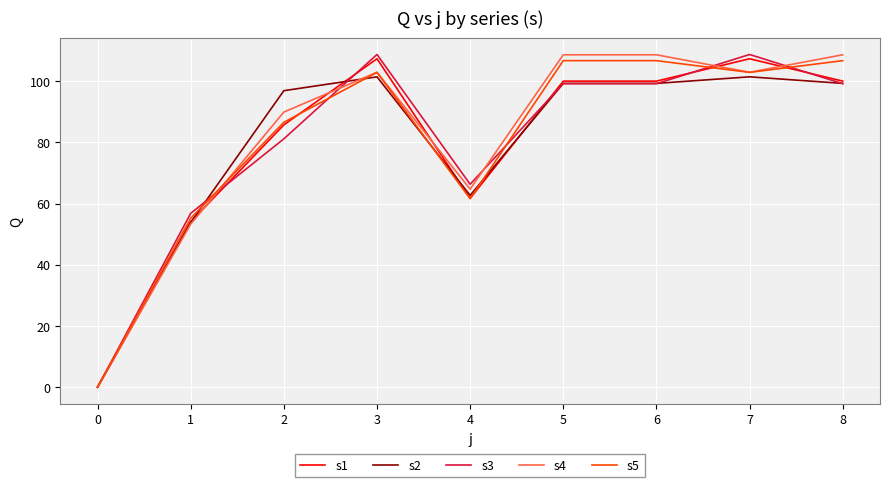

Reading left to right, extract all data points from this chart.

s1: 0.0	54.0	85.7	107.3	61.7	100.0	100.0	107.3	100.0
s2: 0.0	53.8	96.9	101.4	62.7	99.2	99.2	101.4	99.2
s3: 0.0	56.8	81.1	108.7	66.3	99.2	99.2	108.7	99.2
s4: 0.0	53.3	89.9	102.9	64.7	108.6	108.6	102.9	108.6
s5: 0.0	55.2	86.5	102.8	61.6	106.7	106.7	102.8	106.7